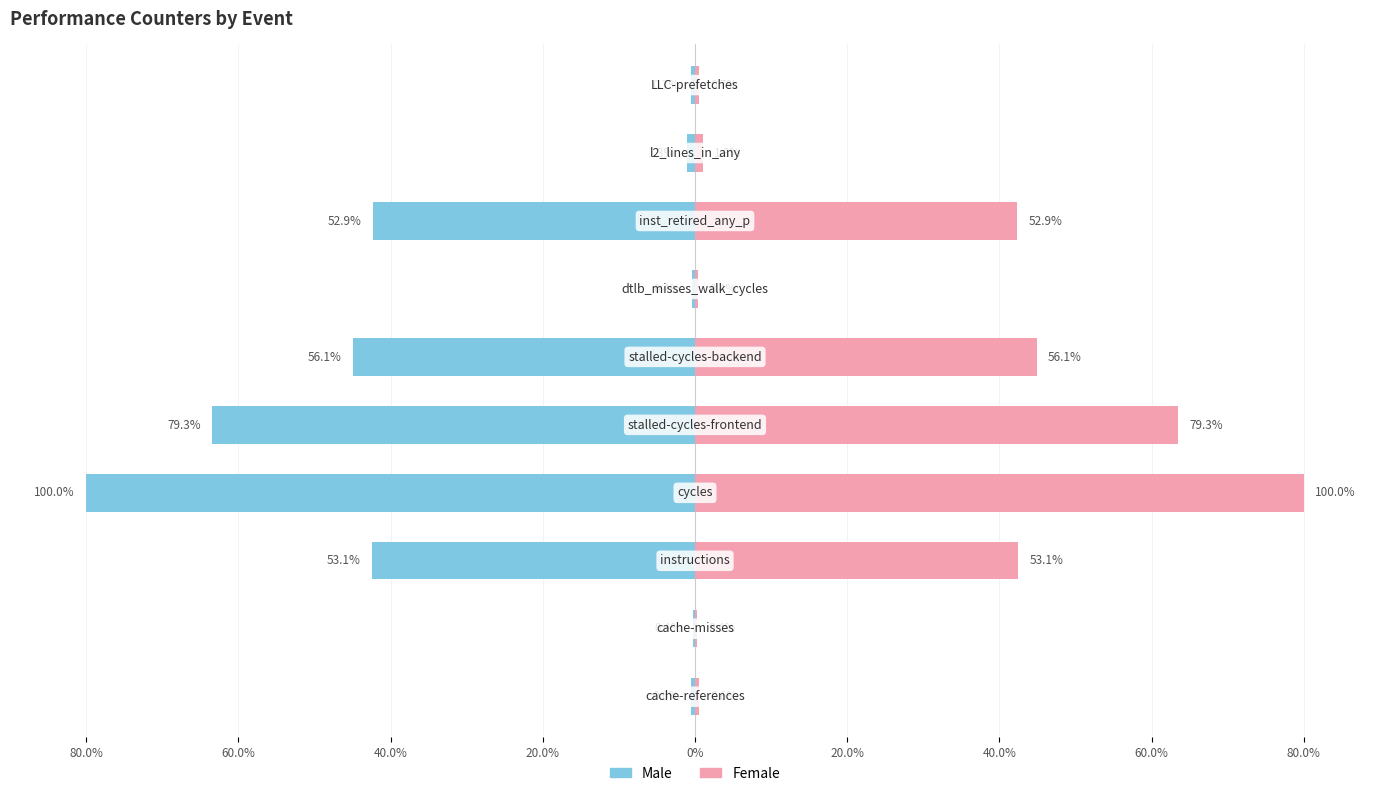

The value of Male at 0% is -63.5. True or false?

True